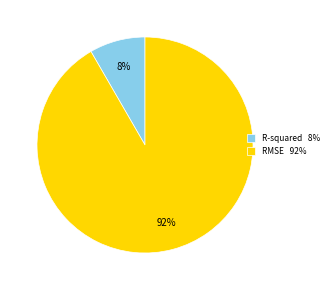

True or false: R-squared accounts for 8% of the total.

True